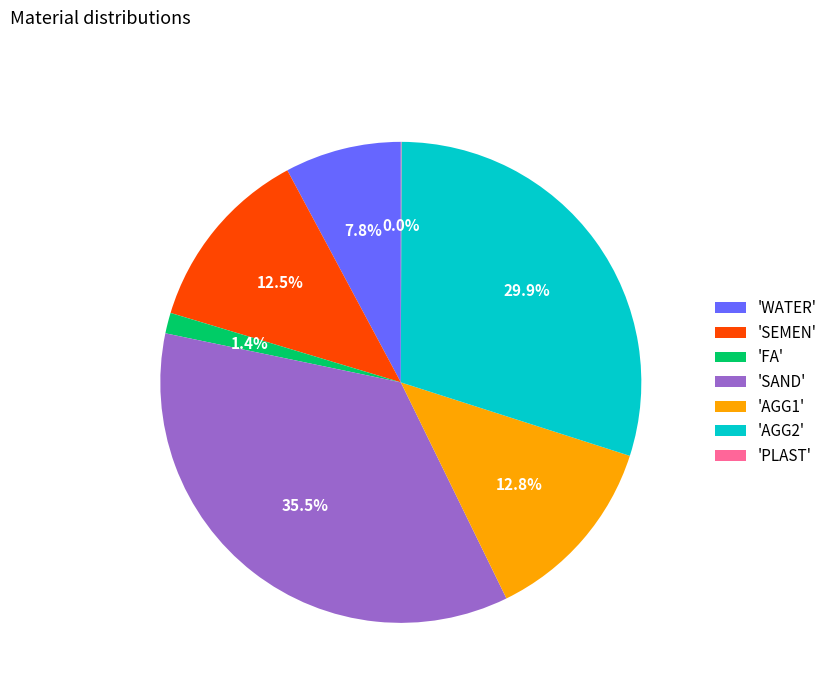

Which has a higher value, 'WATER' or 'FA'?

'WATER'